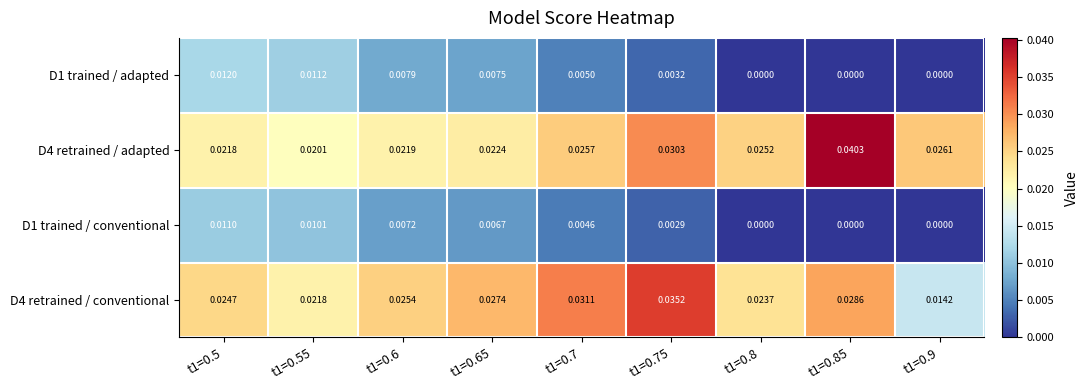

Is the value of D4 retrained / adapted at t1=0.85 greater than the value of D1 trained / conventional at t1=0.75?

Yes